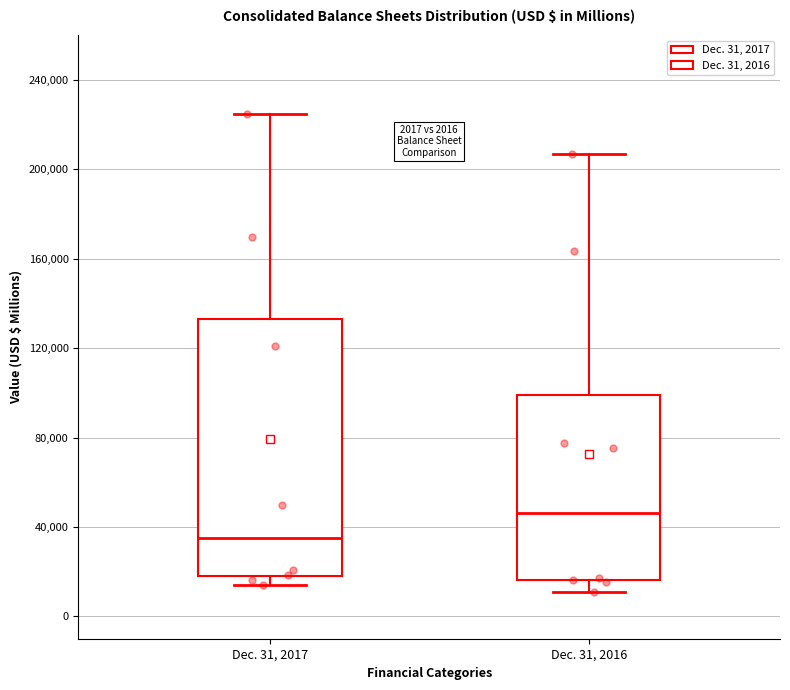

Which box's median line is the highest?

Dec. 31, 2016